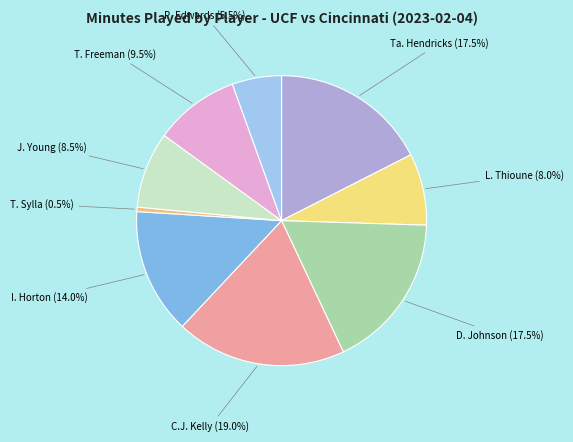

Does any single category account for the majority?

No